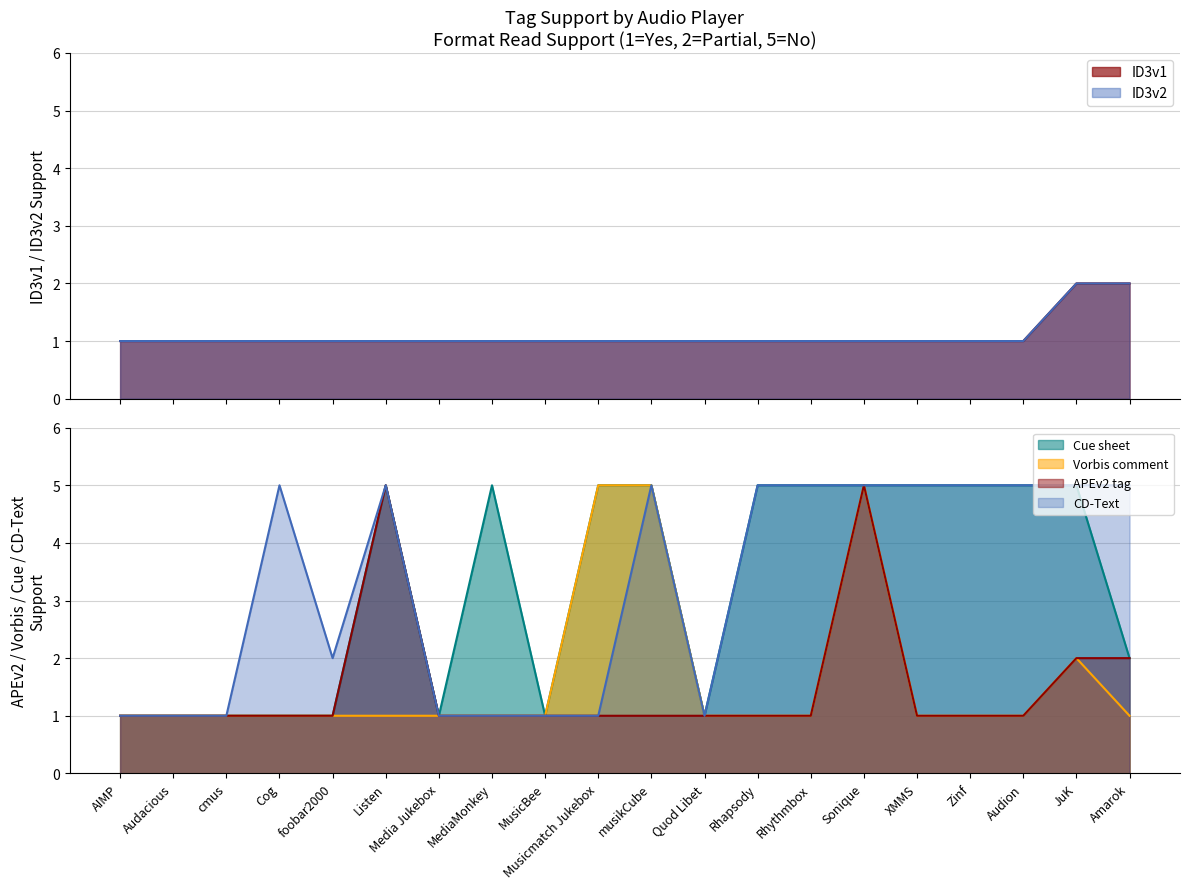

List the labels in order of CD-Text value, smallest first.

AIMP, Audacious, cmus, Media Jukebox, MediaMonkey, MusicBee, Musicmatch Jukebox, Quod Libet, foobar2000, Cog, Listen, musikCube, Rhapsody, Rhythmbox, Sonique, XMMS, Zinf, Audion, JuK, Amarok